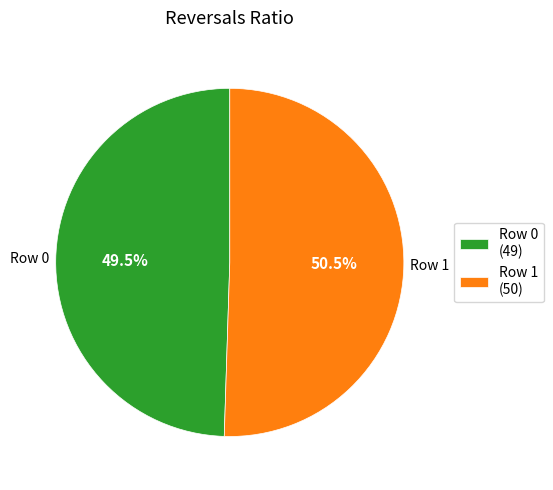

Which has a higher value, Row 1 or Row 0?

Row 1